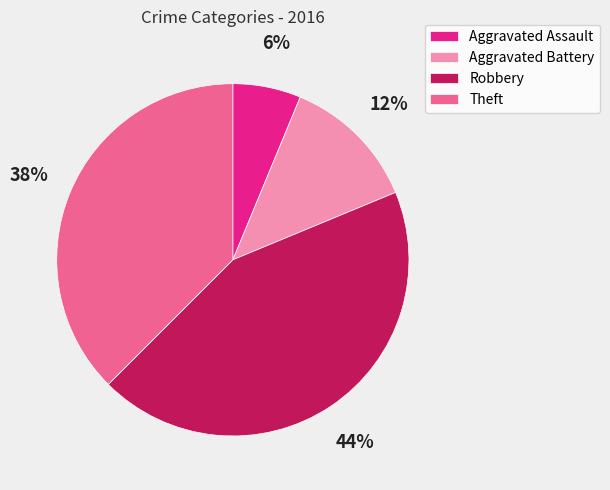

Is there a majority slice in this chart?

No